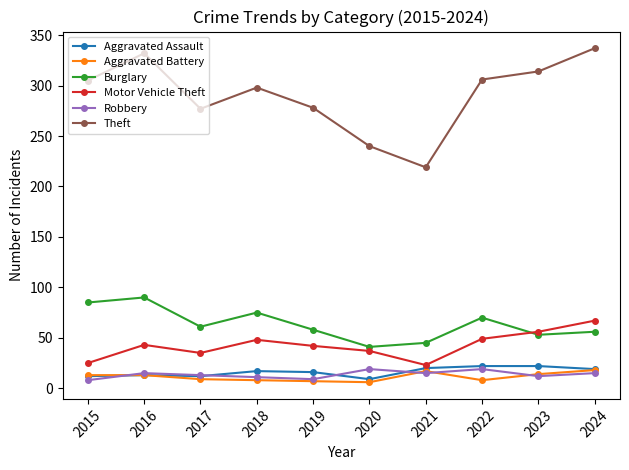

True or false: Motor Vehicle Theft has more than 1 points higher than both neighbors.

True